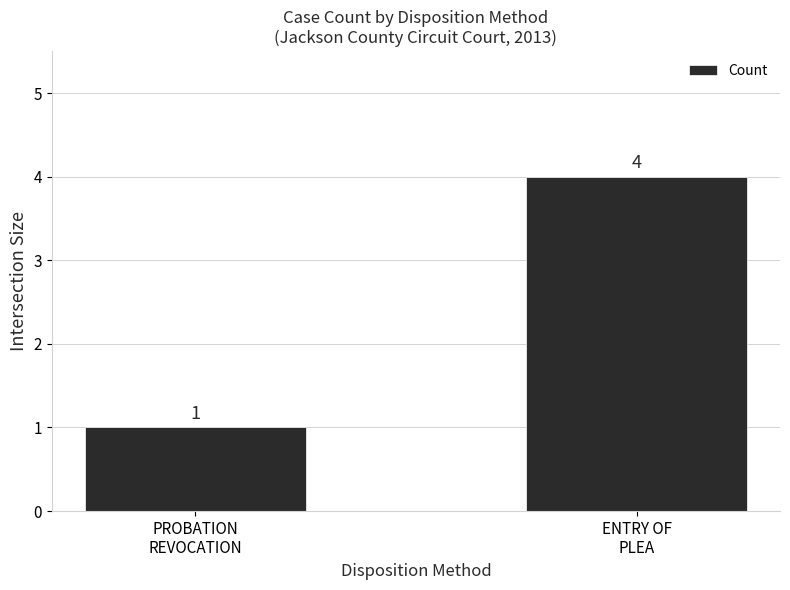

Count the values in the range 1 to 4.

2